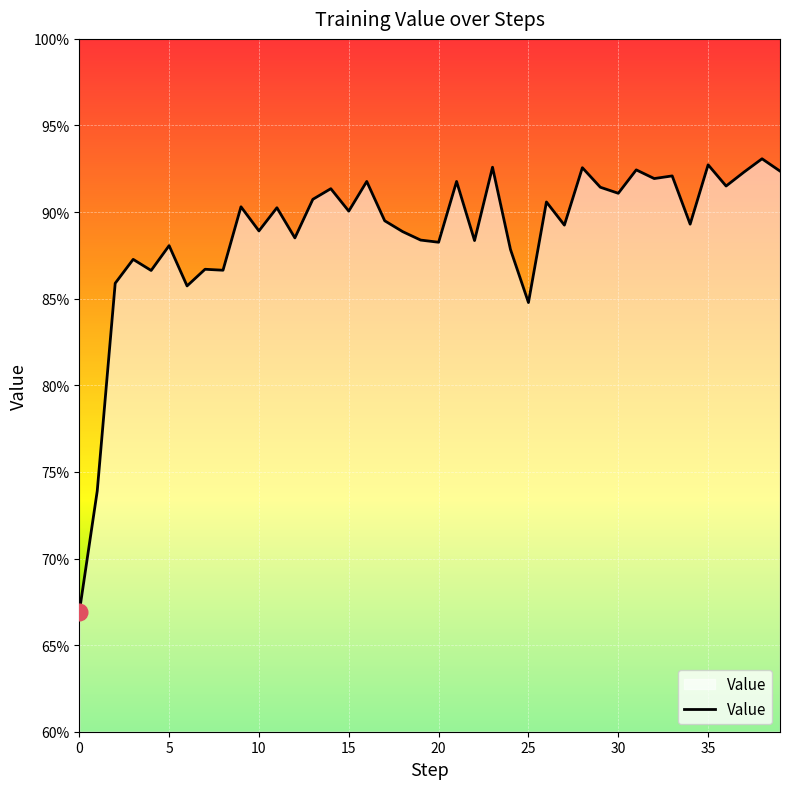

Is this an area chart (filled region under the line)?

Yes